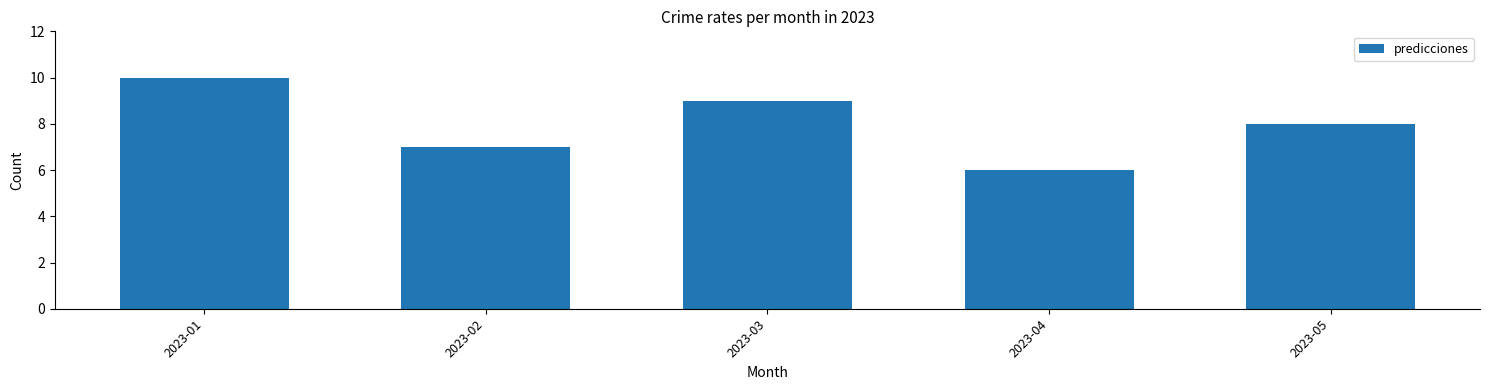

Count the number of categories in the chart.

5